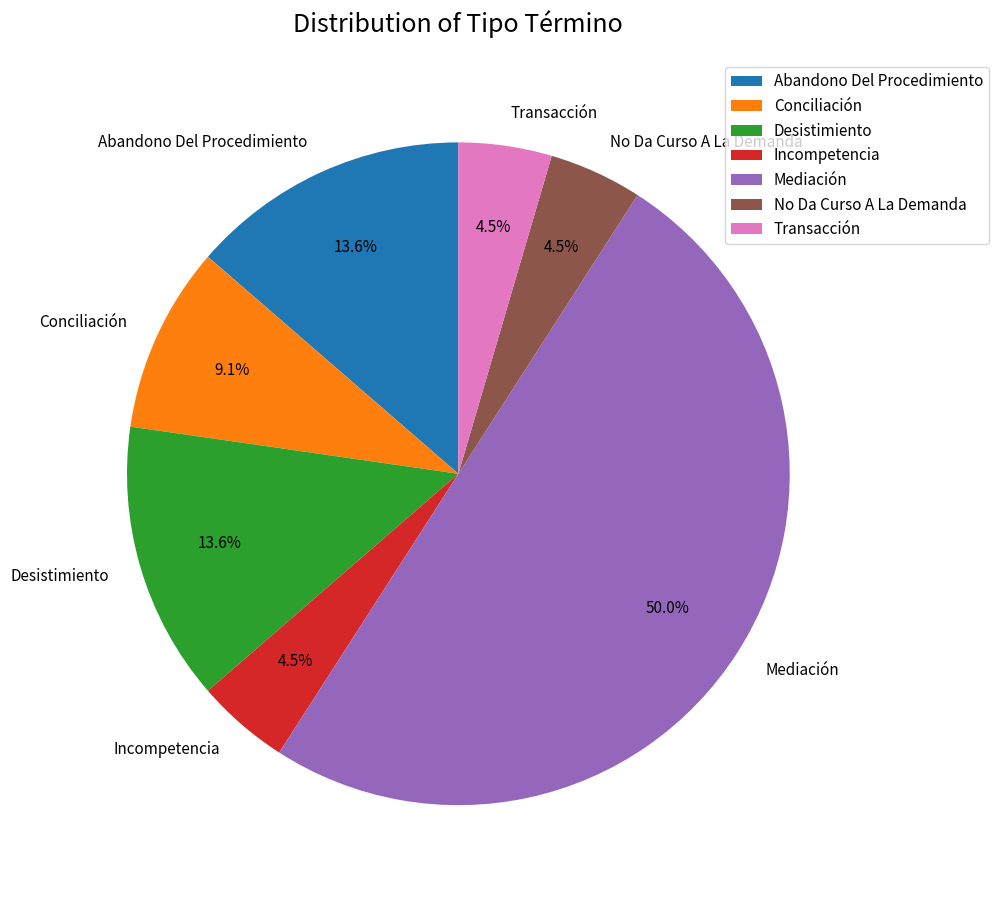

What is the largest slice in the pie chart?

Mediación